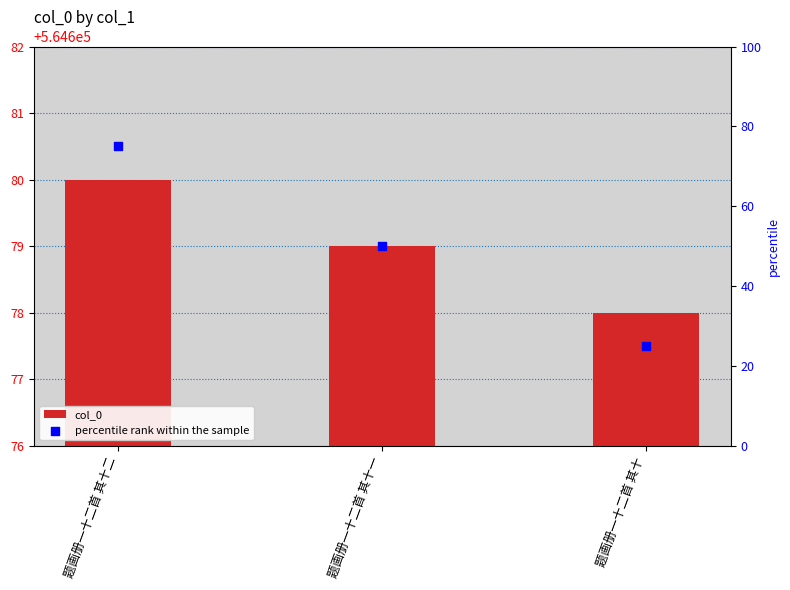

At which category is the sum across all series the highest?

题画册一十二首 其十二